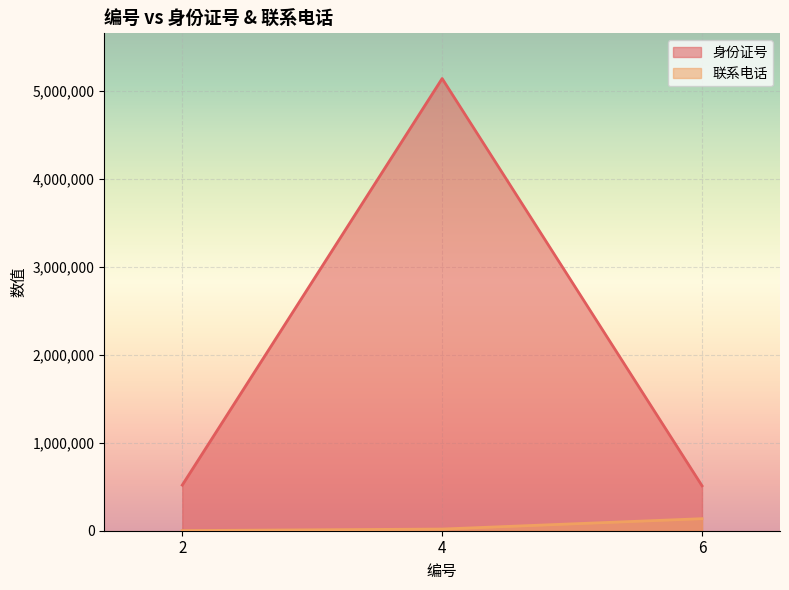

List the series in order of their overall mean, highest first.

身份证号, 联系电话